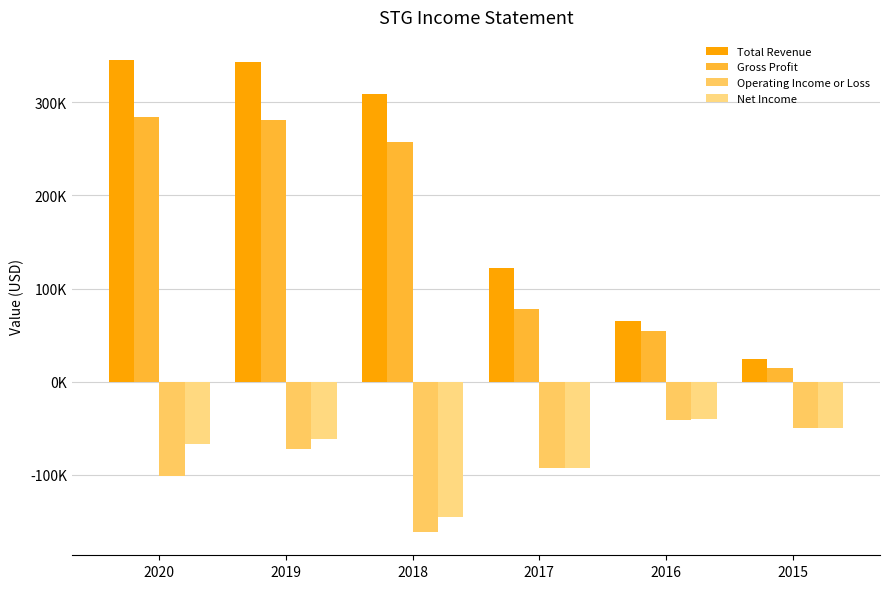

Reading right to left, what are all the values shown in this chart?

Total Revenue: 24900	65600	122300	309000	343500	345000
Gross Profit: 15200	54500	78400	257300	281400	284400
Operating Income or Loss: -49700	-40600	-93100	-161100	-72000	-101700
Net Income: -49800	-39700	-92400	-145100	-61800	-67400